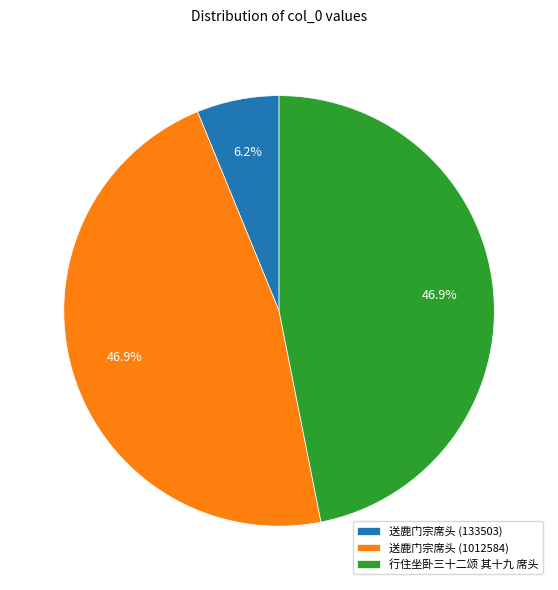

The 送鹿门宗席头 (133503) slice represents 1% of the pie. True or false?

False